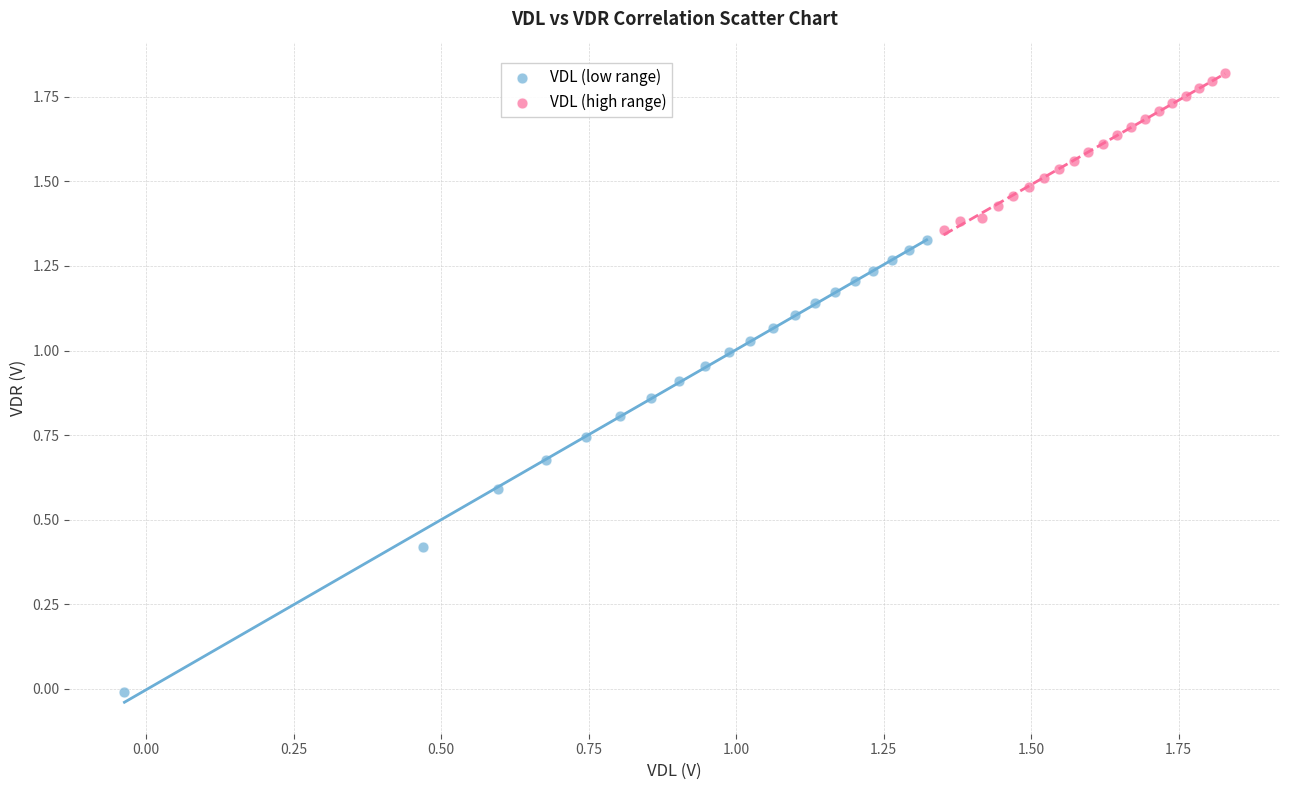

Which series has the largest Y range (max minus min)?

VDL (low range)